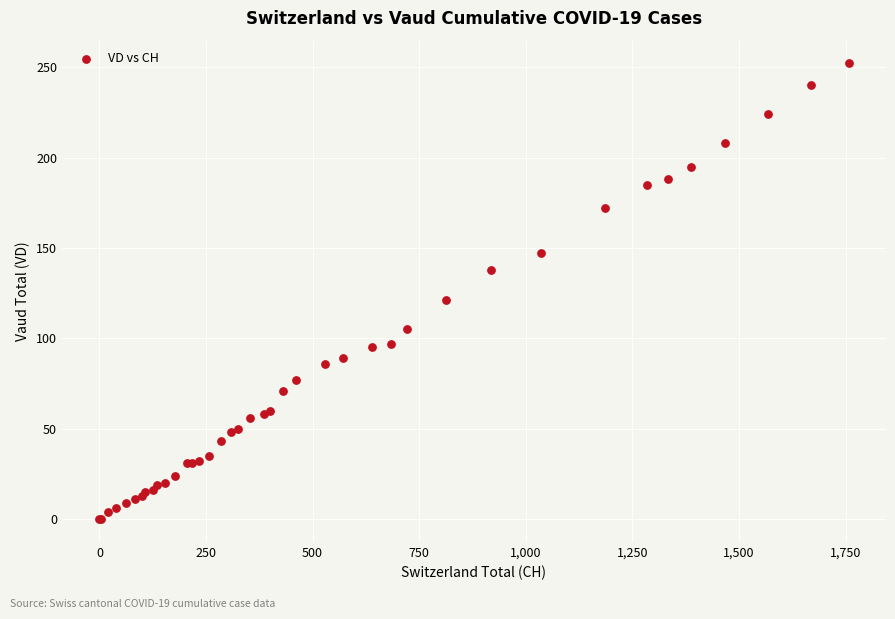

What Y value in the scatter plot is closest to 126?

121